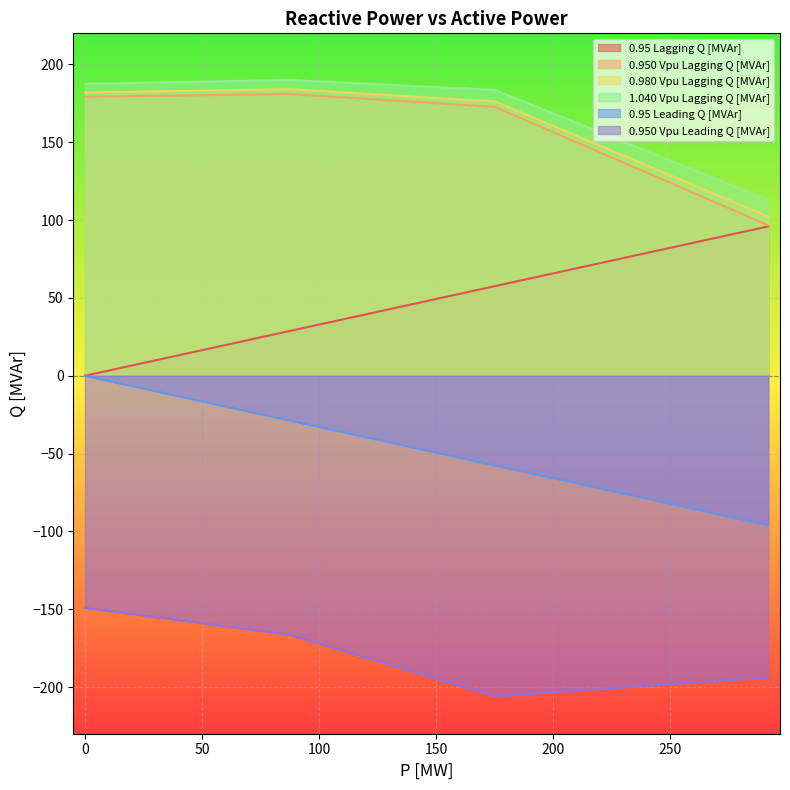

Is it true that 0.950 Vpu Leading Q [MVAr] equals -166.4 at 87.6?

True